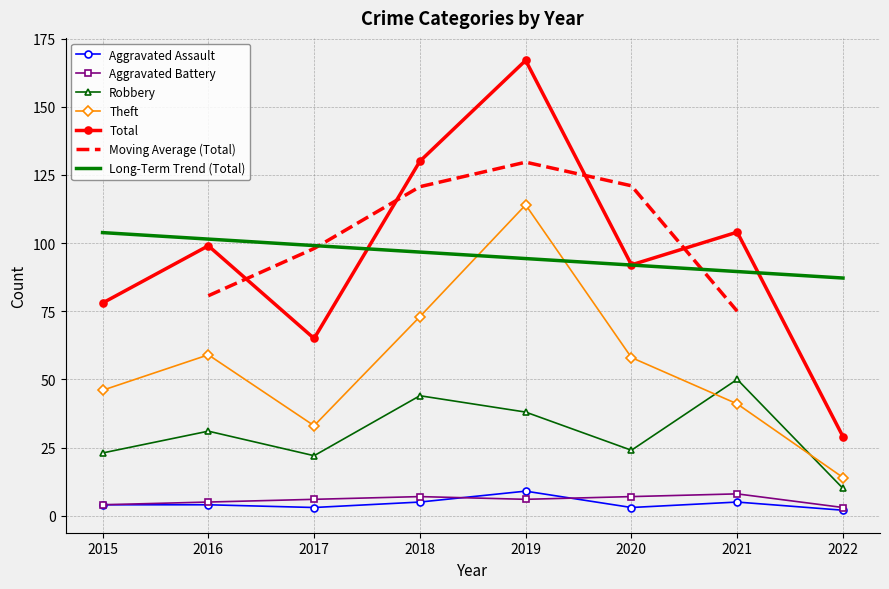

At 2022, list the series in order from smallest to largest.

Aggravated Assault, Aggravated Battery, Robbery, Theft, Total